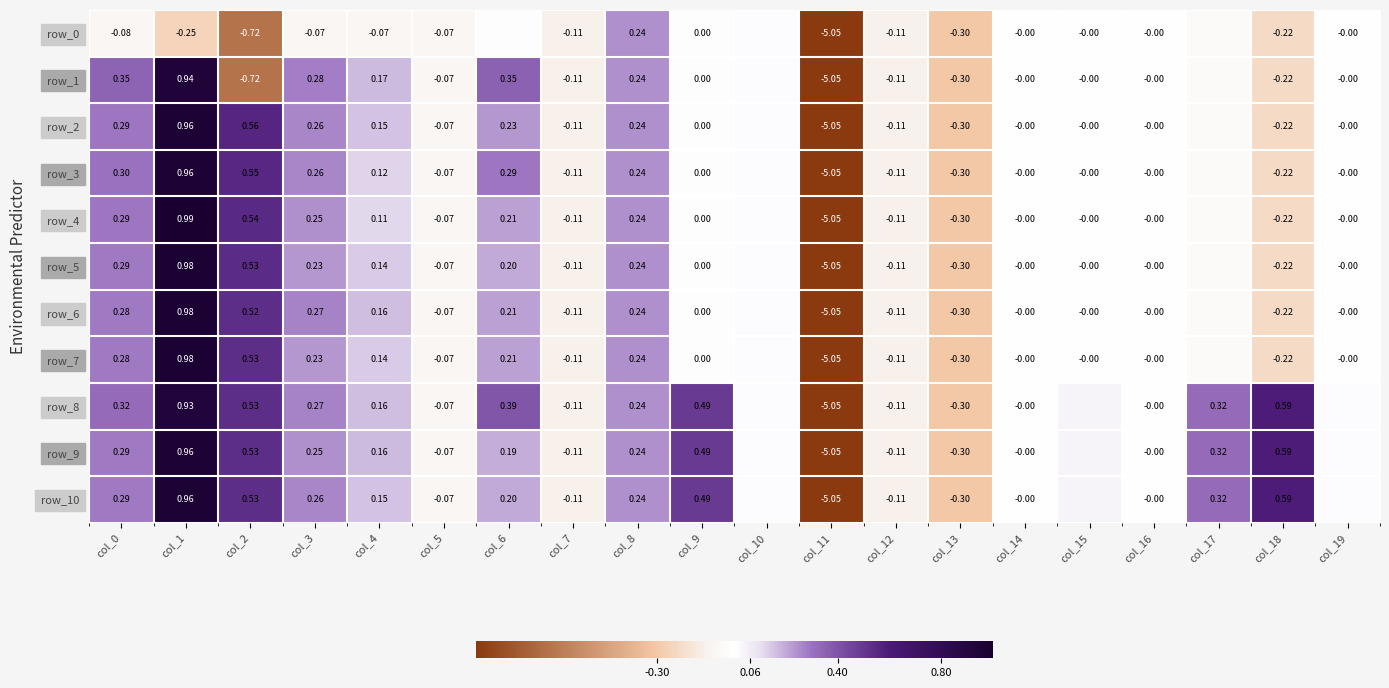

At which category does the chart reach its peak across all series?

col_1